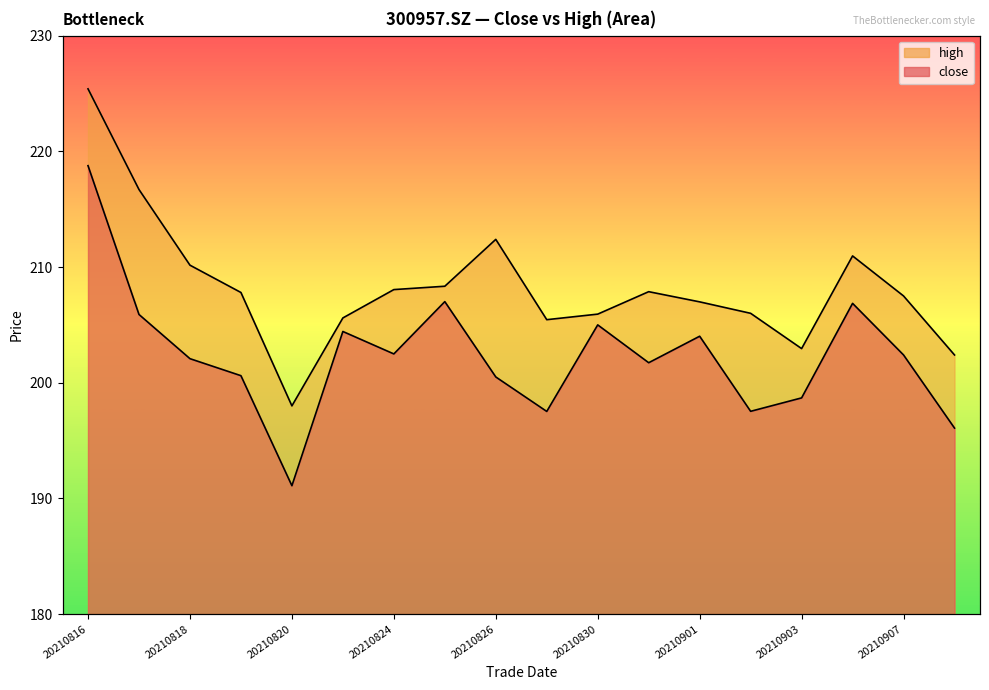

At which label does high first exceed 207?

20210816